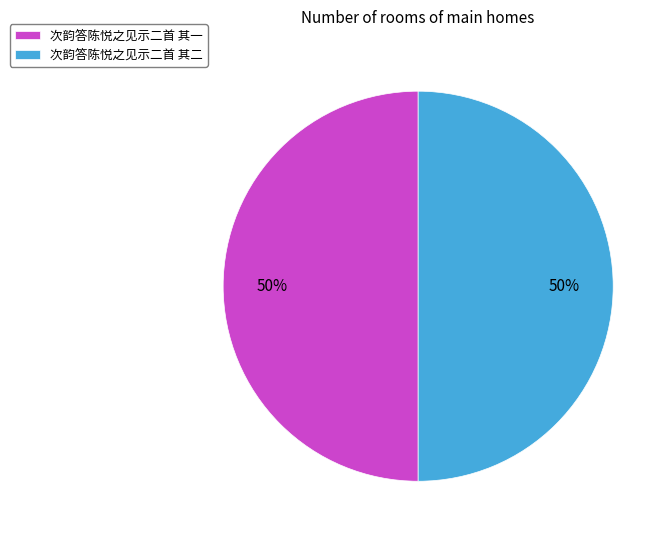

To the nearest percent, what is the combined percentage of 次韵答陈悦之见示二首 其一 and 次韵答陈悦之见示二首 其二?

100%